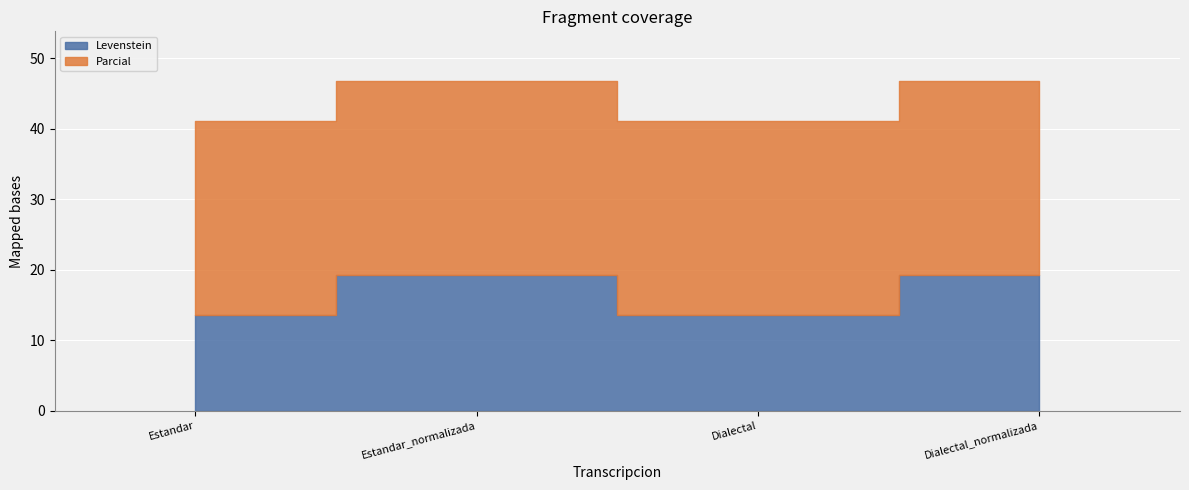

True or false: Parcial and Levenstein intersect in this chart.

False